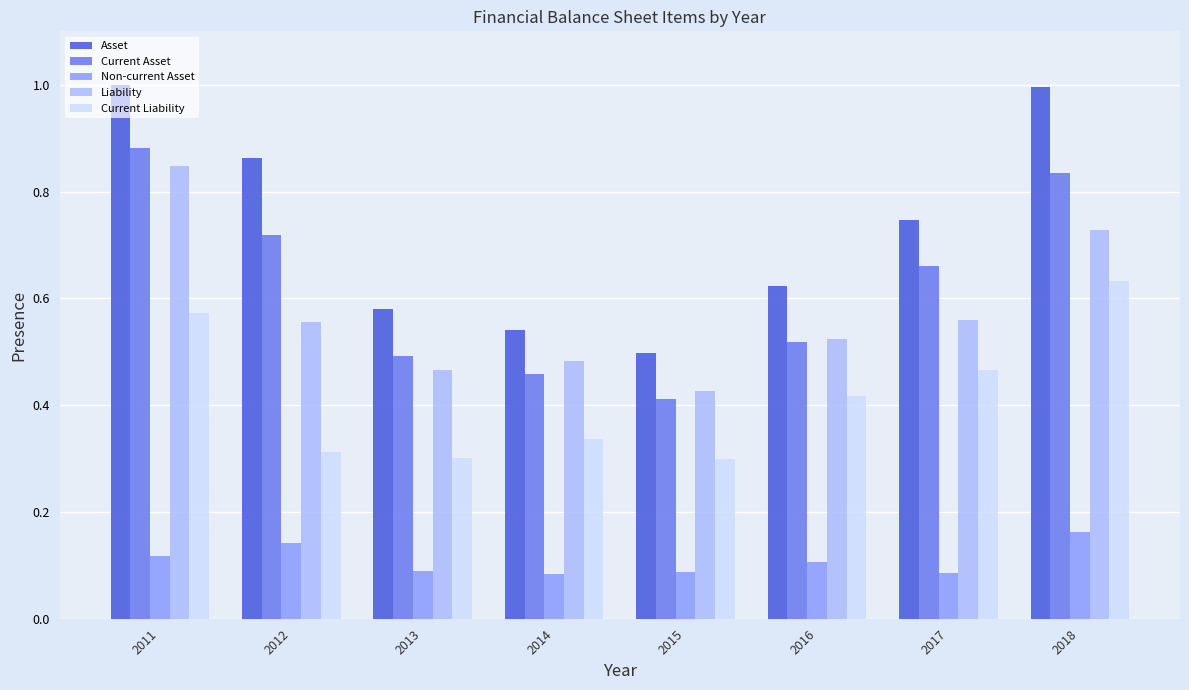

Is the value of Liability at 2016 greater than the value of Non-current Asset at 2013?

Yes